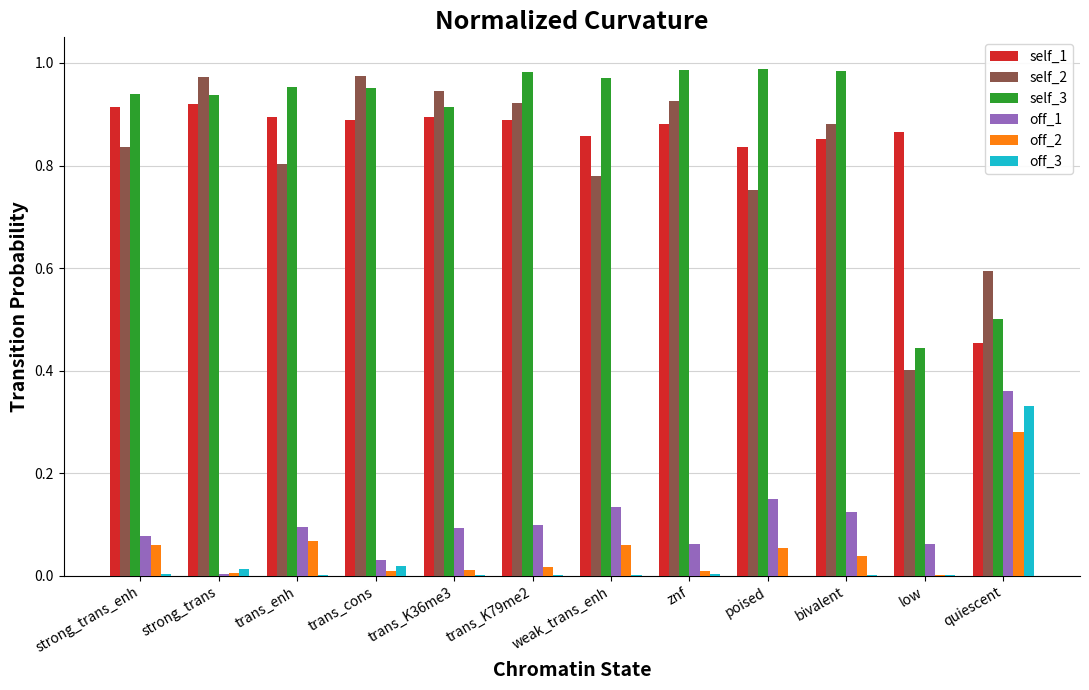

Is the value of off_3 at bivalent greater than the value of self_3 at znf?

No